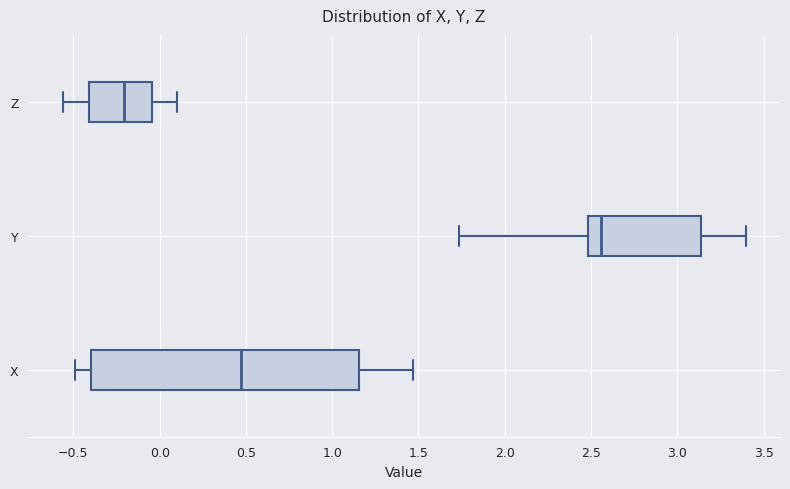

Reading bottom to top, transcribe this box plot: for each box, give where its median line is, the range the box spans, and where its two whiskers end, as read against the x-axis. The values are not printed on the chart, so give them approximately, as read against the axis.

X: median 0.45, box -0.40 to 1.15, whiskers -0.50 to 1.45
Y: median 2.55, box 2.50 to 3.15, whiskers 1.75 to 3.40
Z: median -0.20, box -0.40 to -0.05, whiskers -0.55 to 0.10